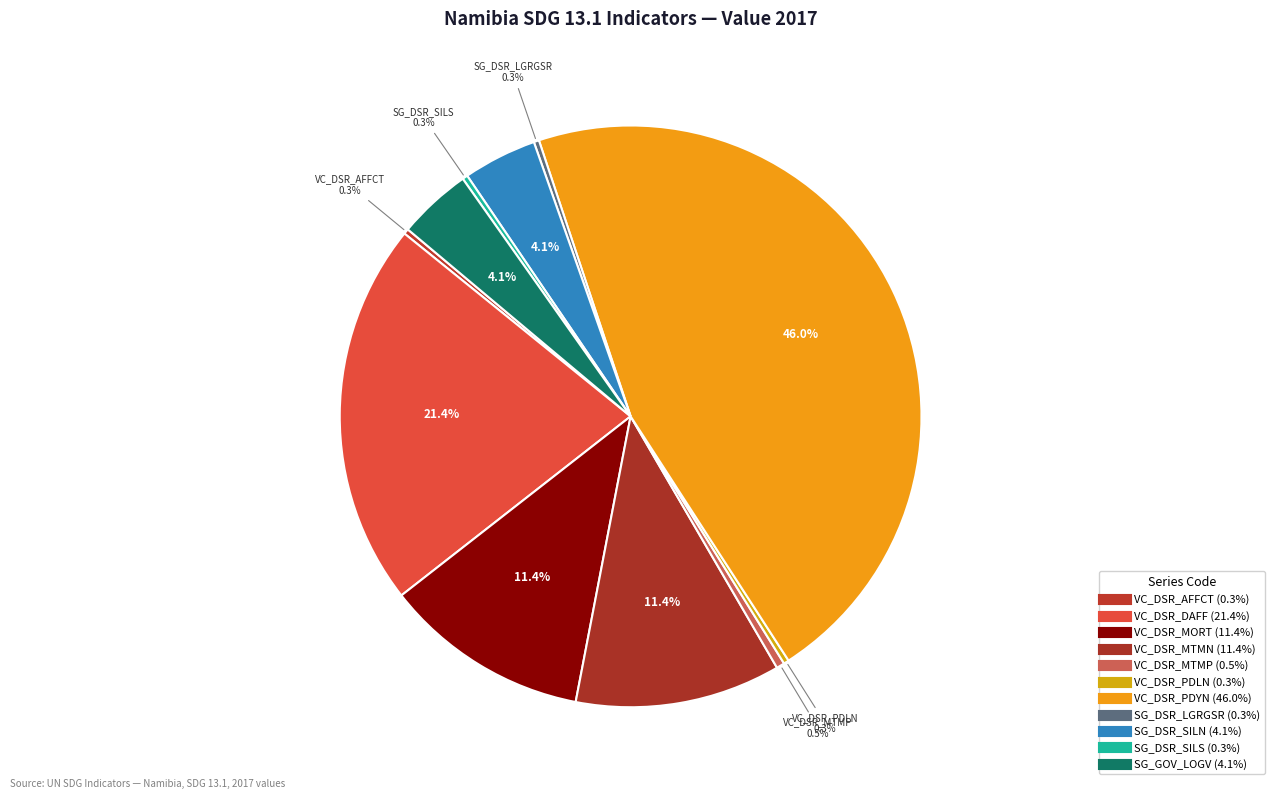

How many segments does this pie chart have?

11